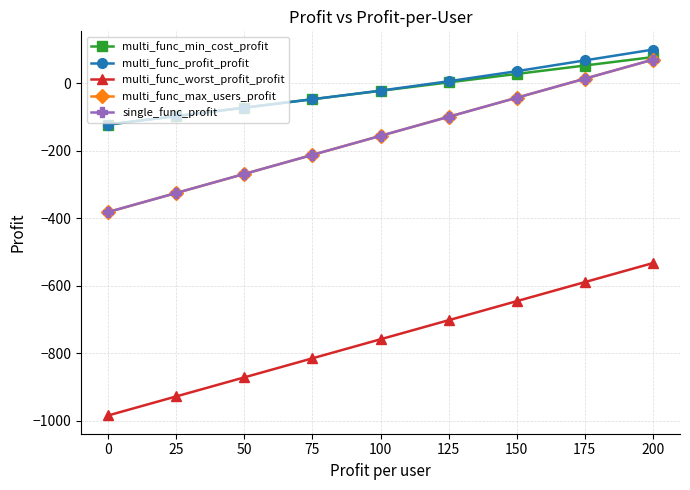

Is this an area chart (filled region under the line)?

No